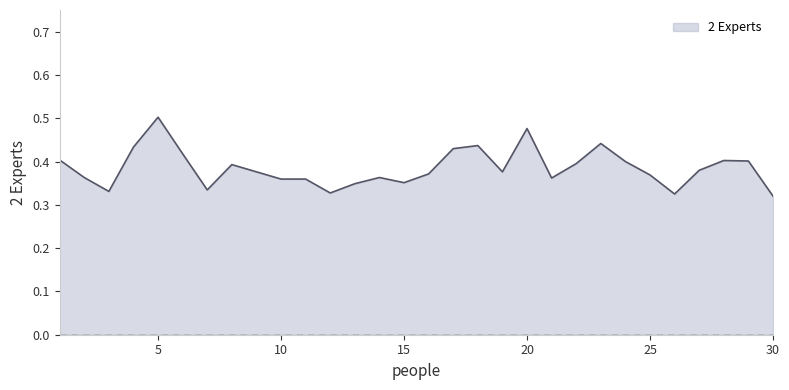

Does the chart display data point markers on the line(s)?

No